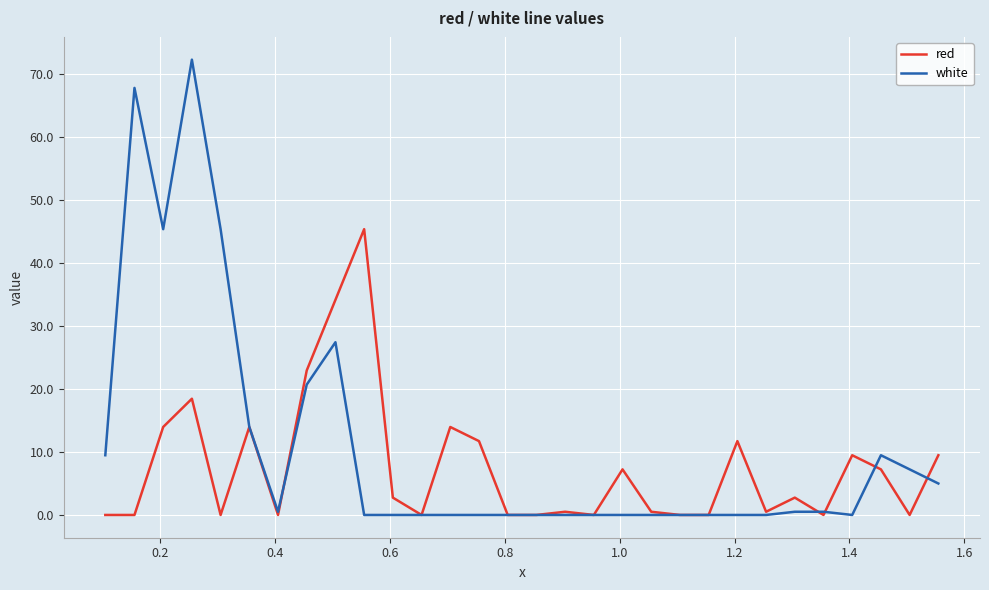

Which series has the widest spread of values?

white